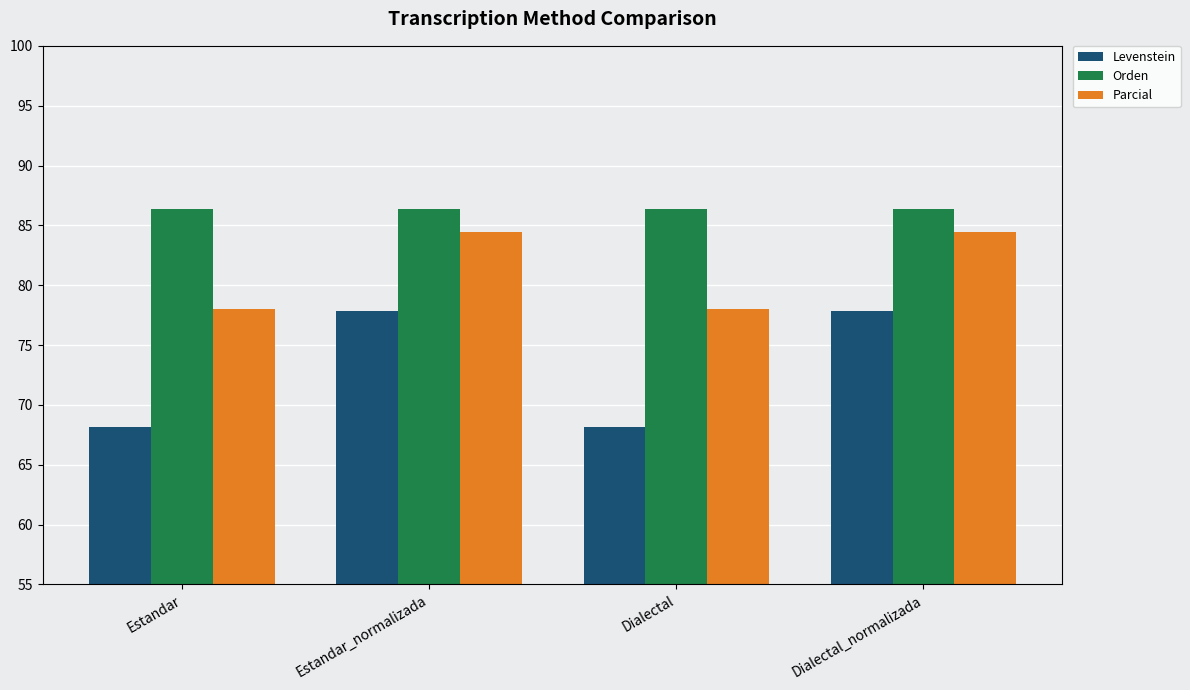

What is the average value of the Levenstein series?

73.0